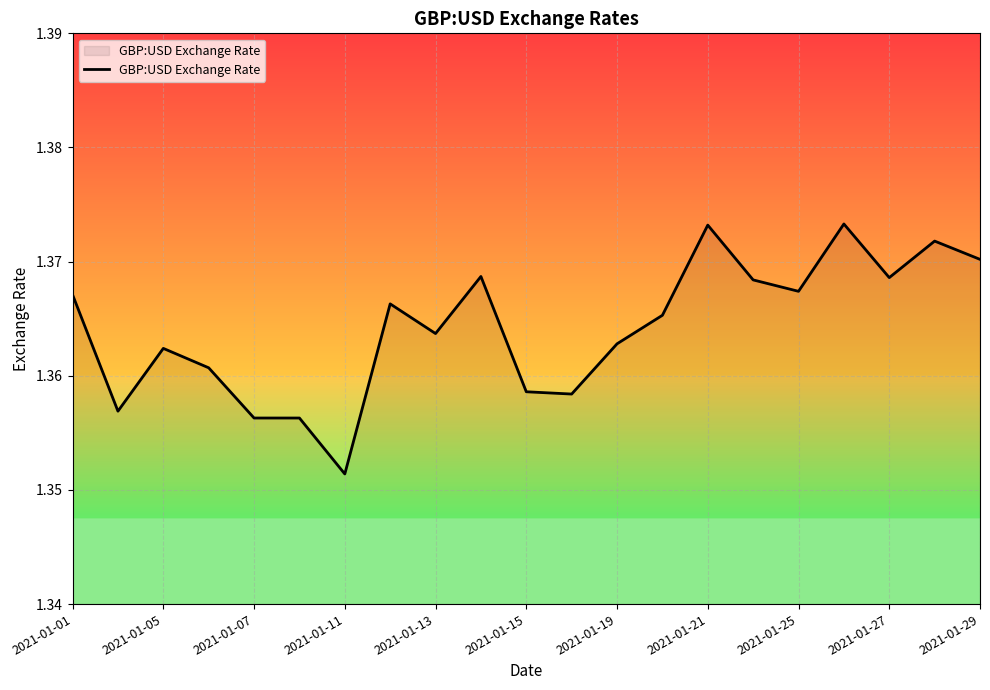

Count the number of categories in the chart.

21